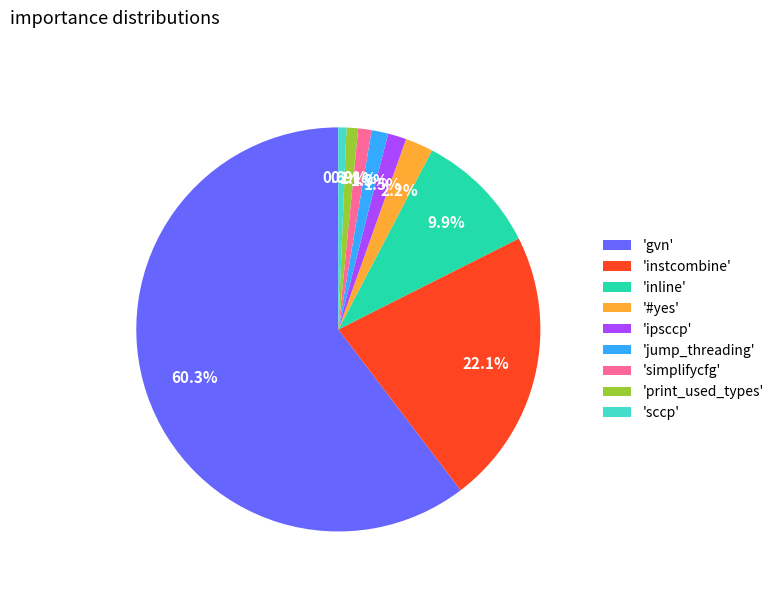

Combined, what portion of the pie is 'gvn' and 'jump_threading'?

61.7%